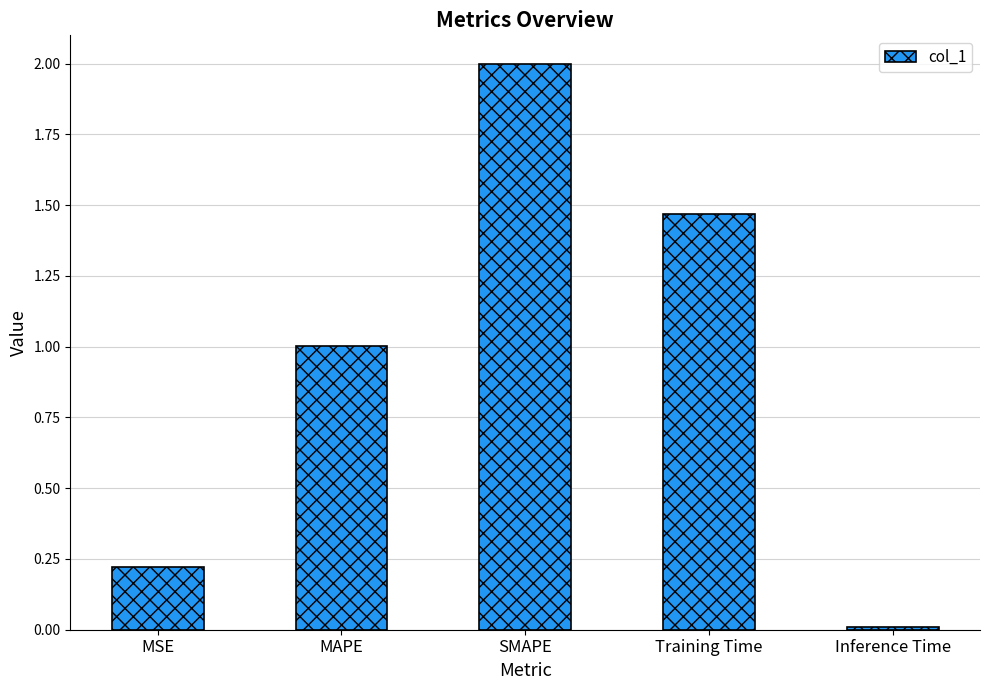

What is the value of the 3rd bar from the left?

2.0